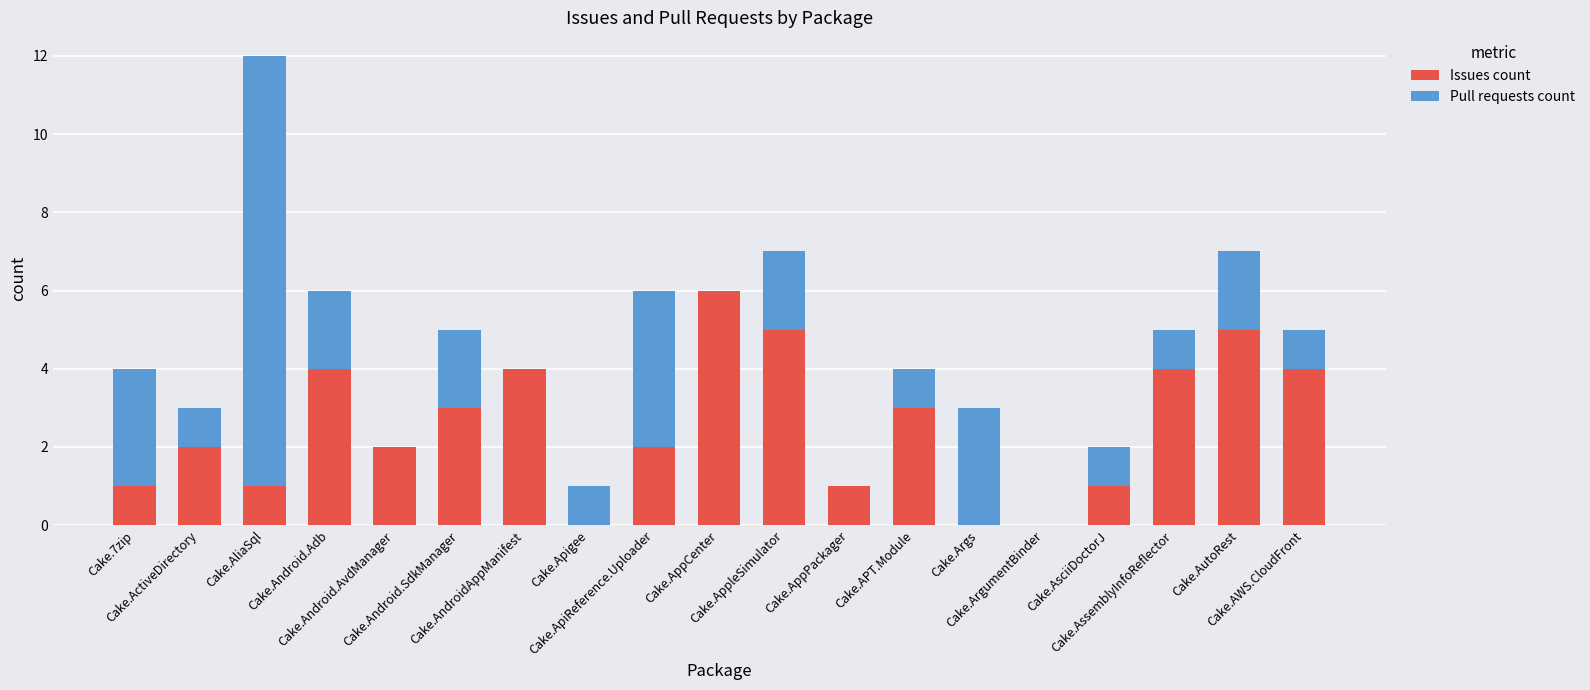

What is the average value of the Issues count series?

3